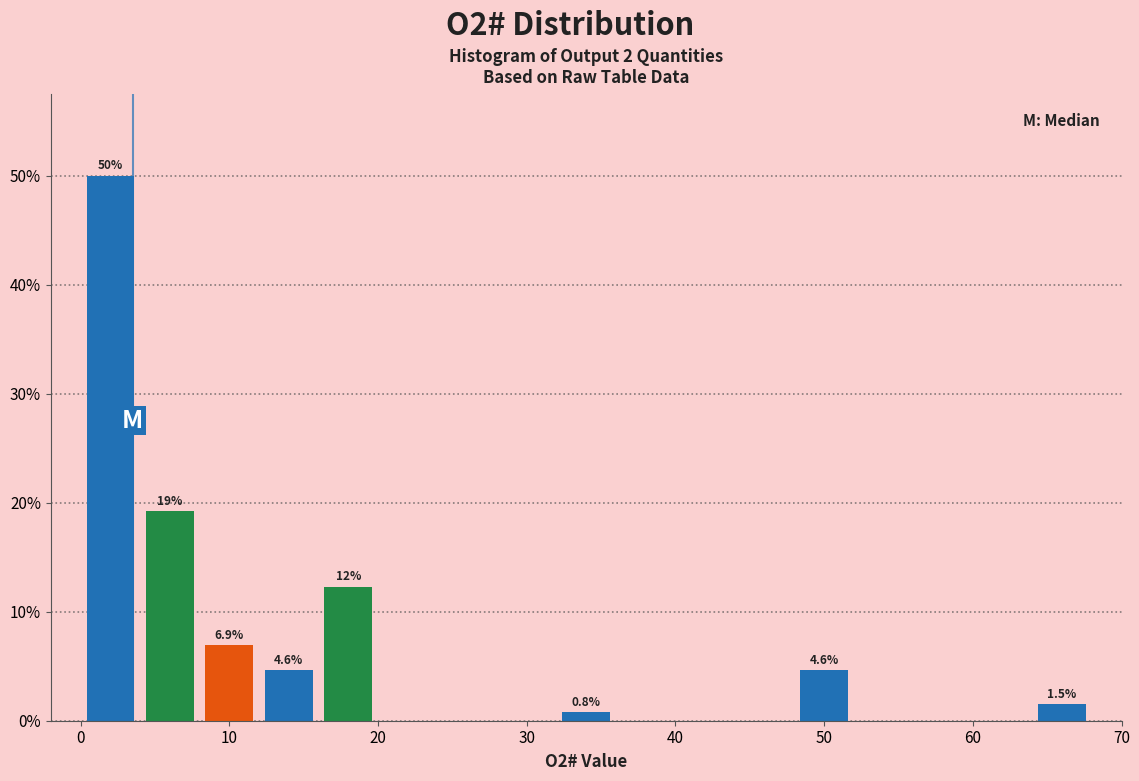

Which range on the x-axis has the tallest bar?

0 to 4